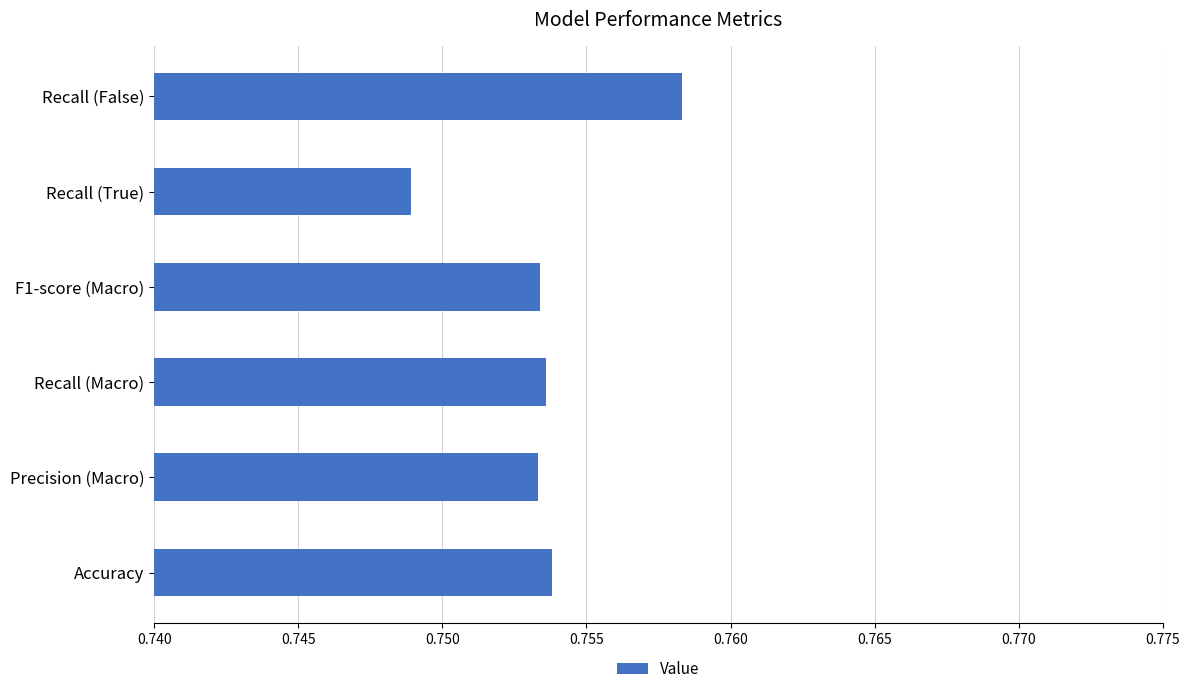

Is it true that the value at Recall (False) is 1.3?

False